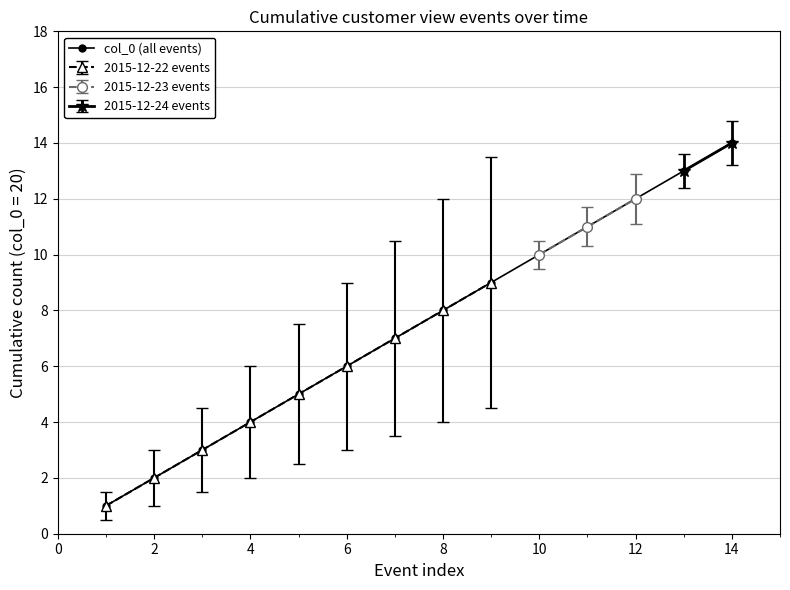

The col_0 (all events) series shows 20 at 14. True or false?

False